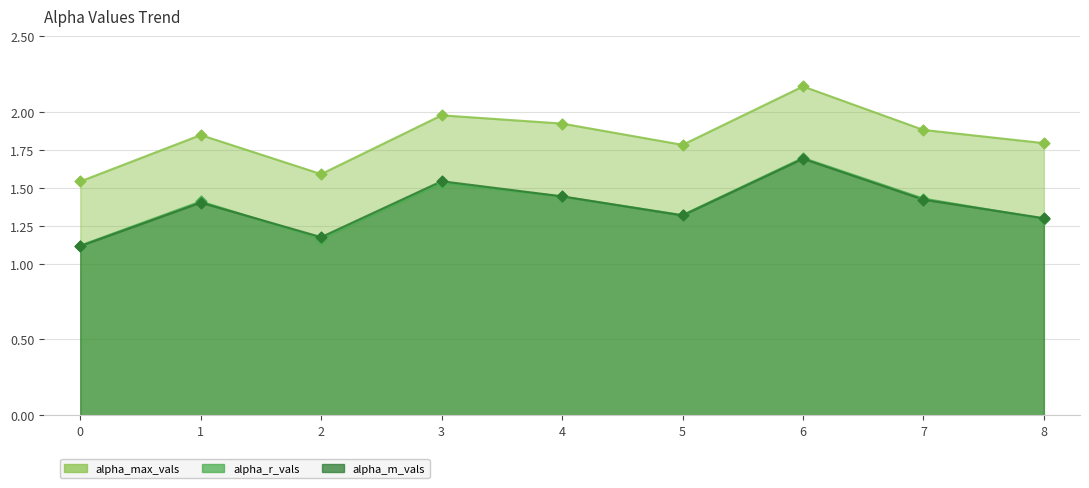

Is the value of alpha_m_vals at 1 greater than the value of alpha_r_vals at 3?

No